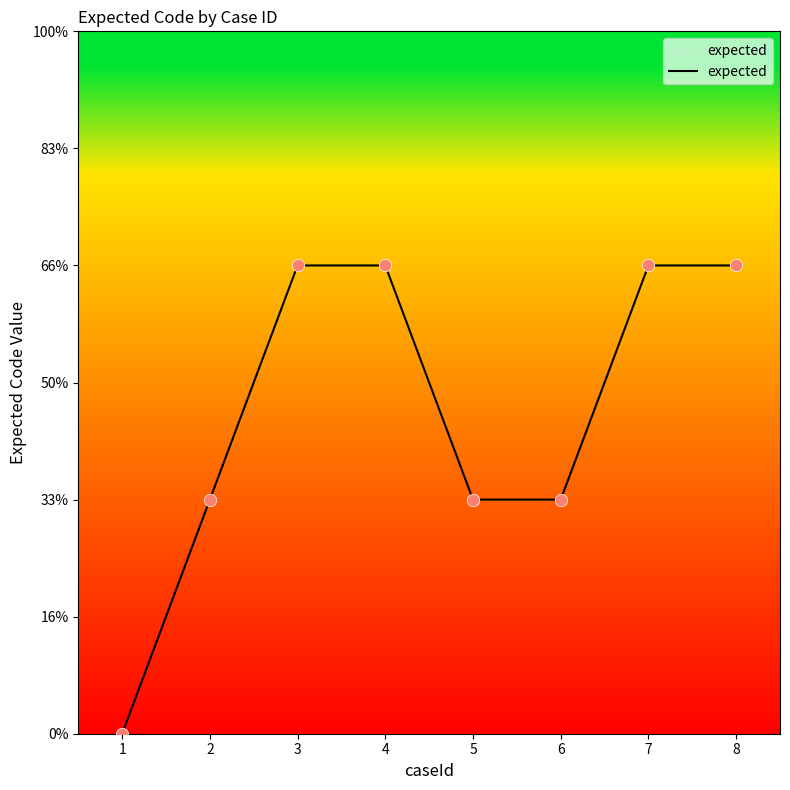

Between 3 and 6, which is larger?

3